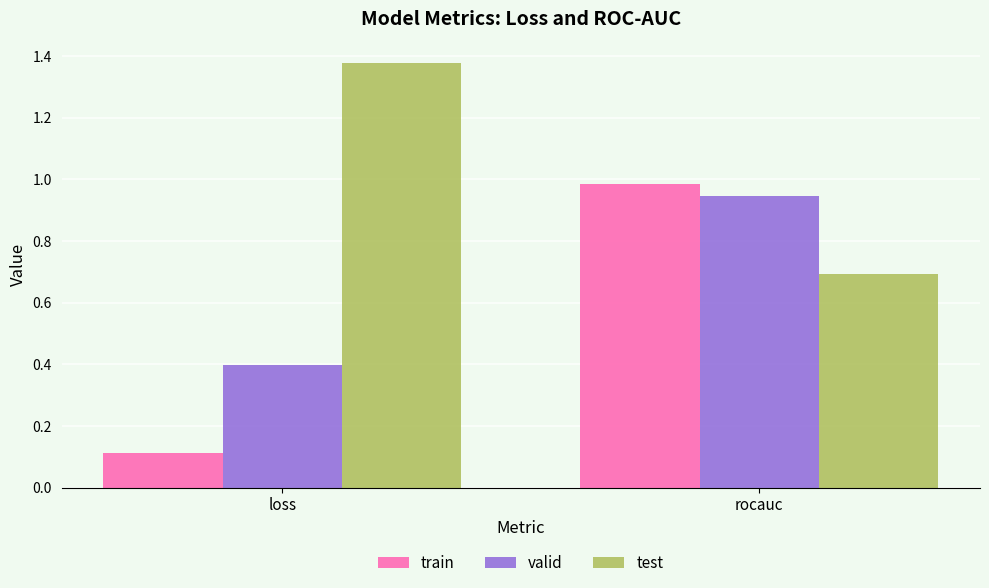

What is the difference between the valid values at rocauc and loss?

0.5